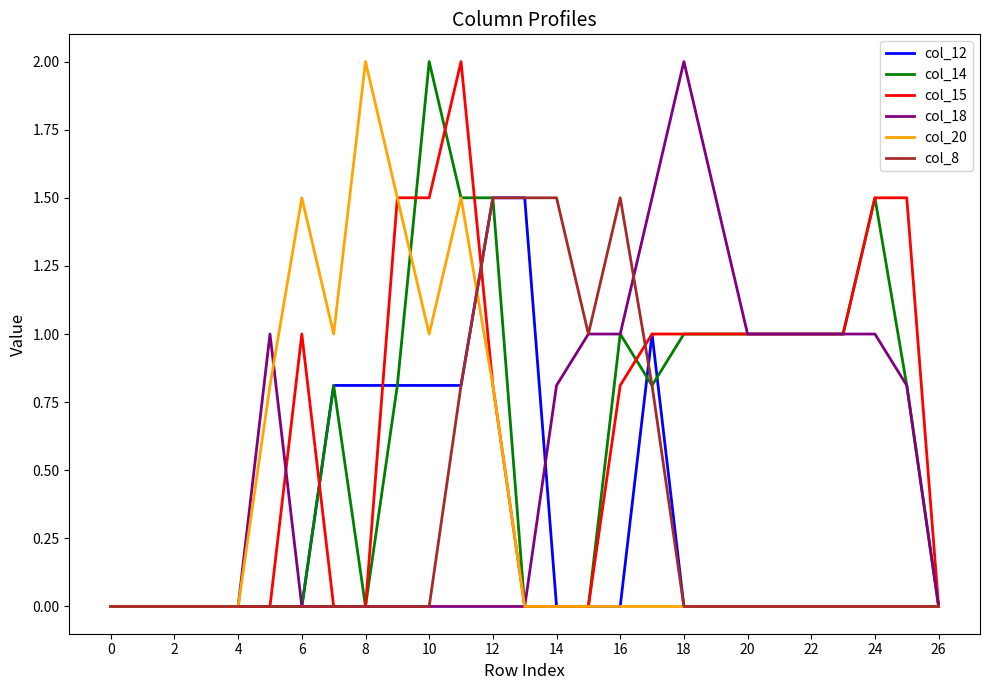

What is the maximum value for col_15?

2.0